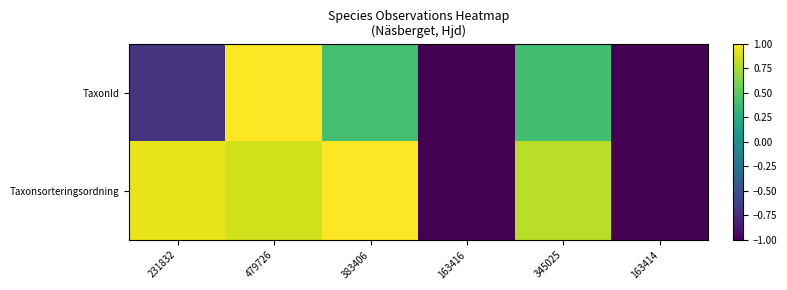

Reading left to right, transcribe all the data shown in this chart.

TaxonId: 231832=-0.7	479726=1.0	383406=0.4	163416=-1.0	345025=0.4	163414=-1.0
Taxonsorteringsordning: 231832=0.9	479726=0.9	383406=1.0	163416=-1.0	345025=0.8	163414=-1.0